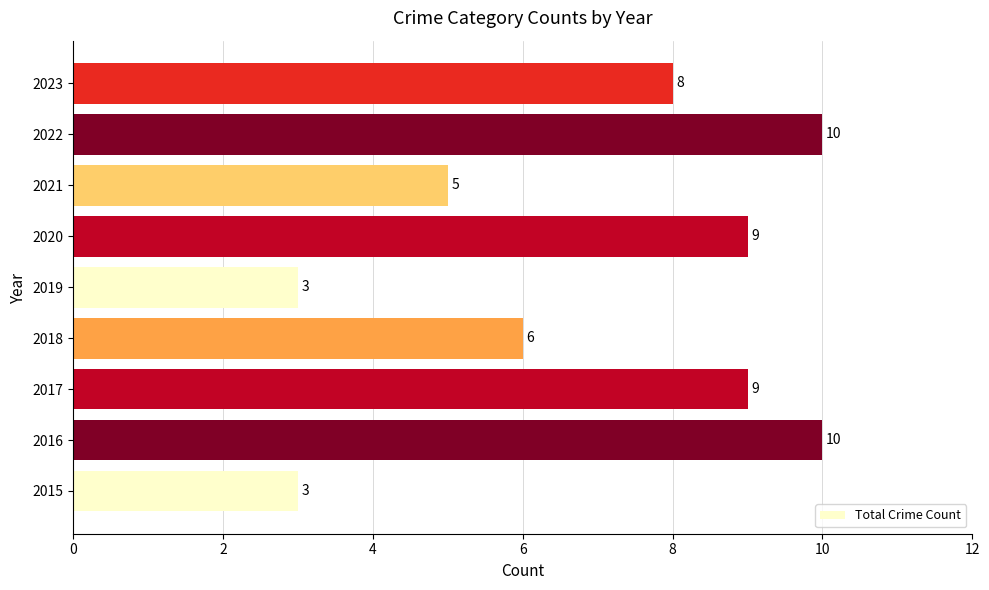

Count the number of categories in the chart.

9